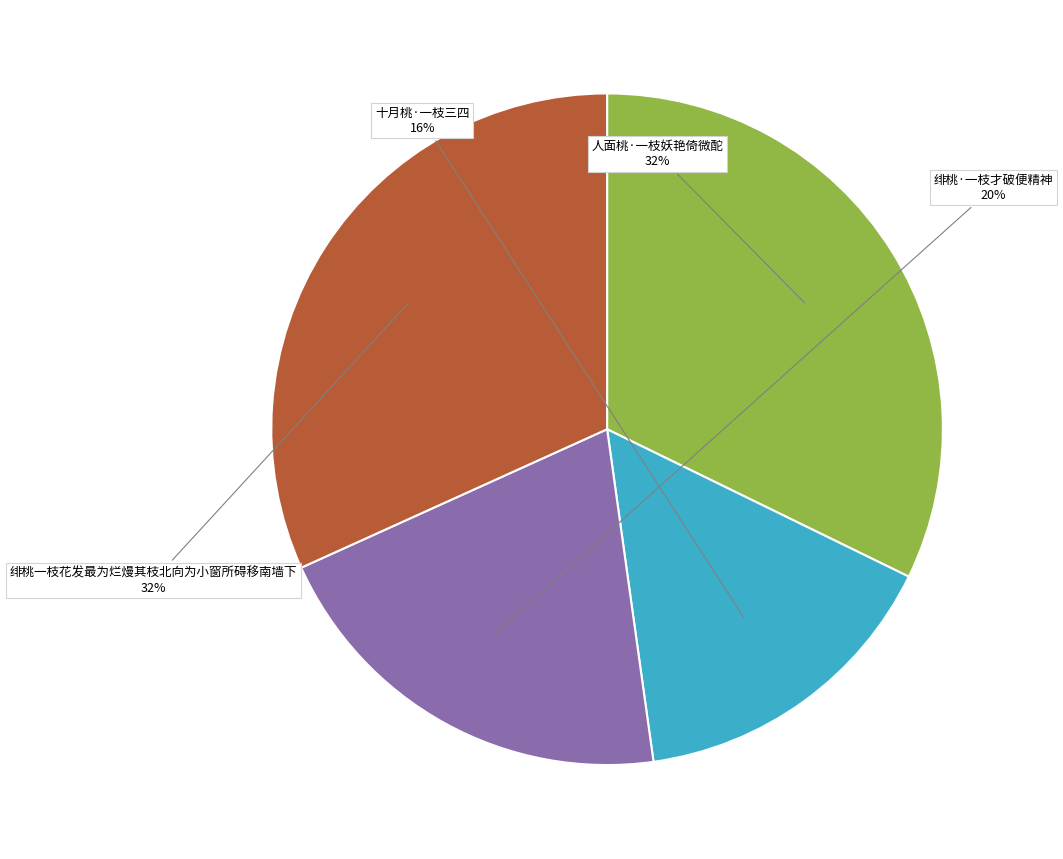

Is there any slice that represents more than half of the pie?

No